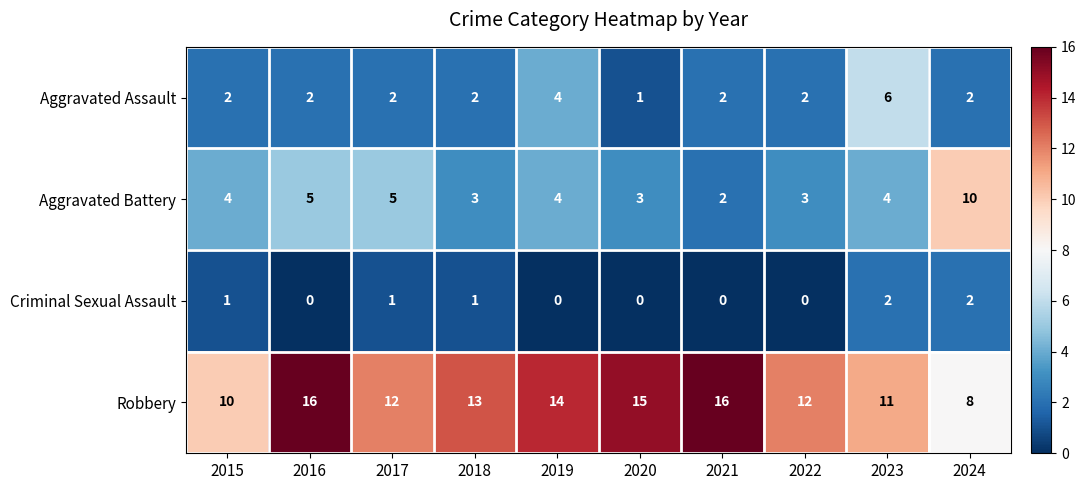

Between 2015 and 2019, which series saw the biggest shift?

Robbery